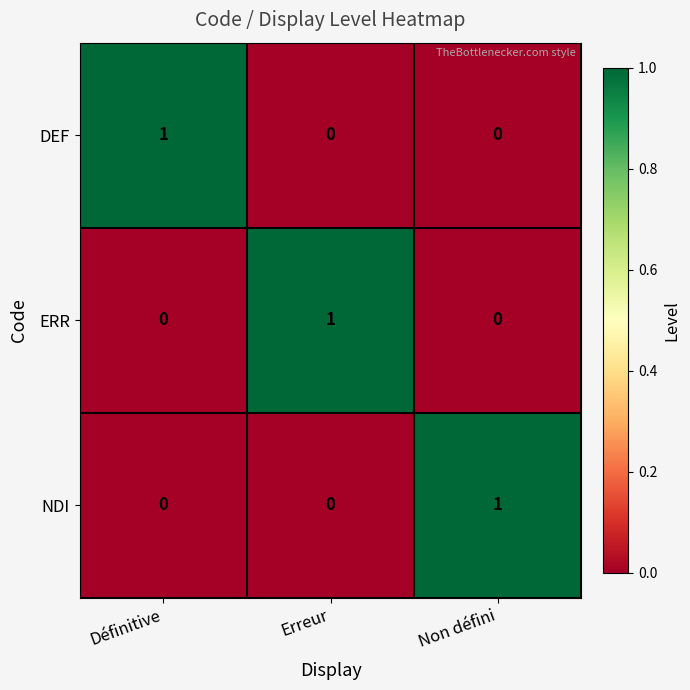

How many DEF values are between 0 and 1?

3